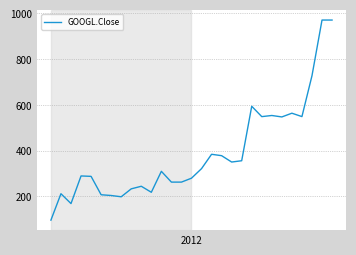

What is the greatest value displayed?

970.5